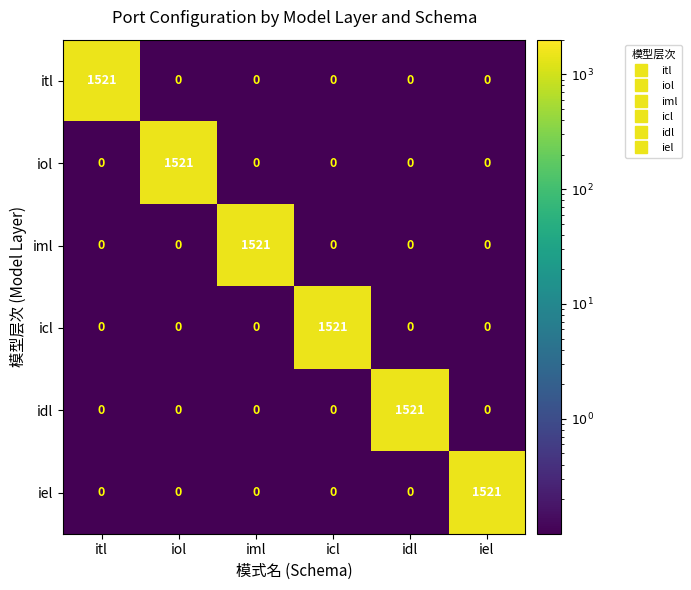

At which label does icl reach its peak?

icl